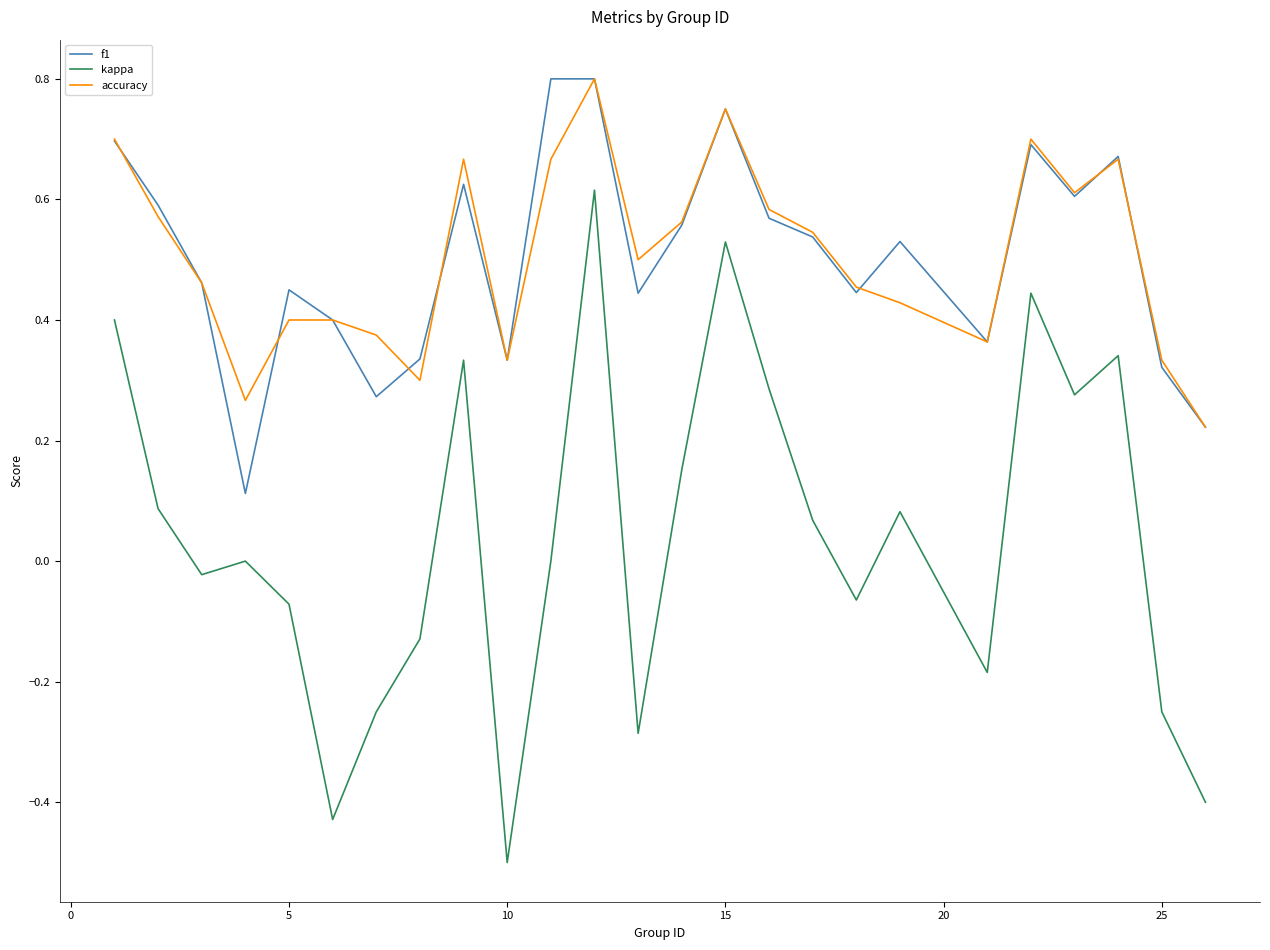

What is the smallest value displayed?

-0.5